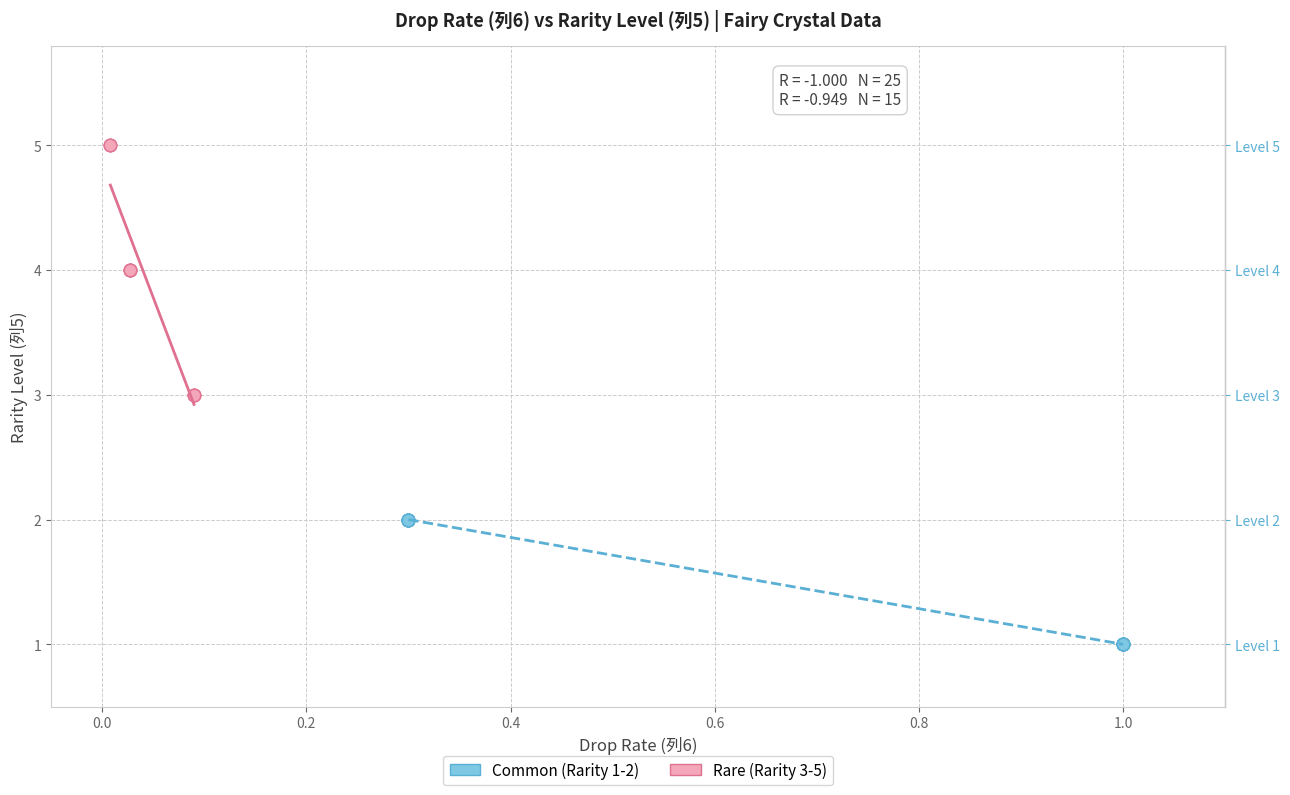

Which series reaches the maximum Y coordinate?

Rare (Rarity 3-5)